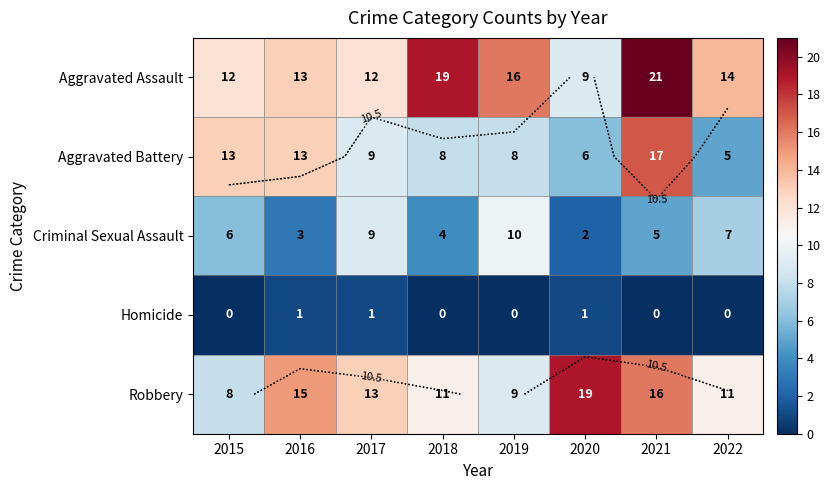

List the labels in order of Aggravated Battery value, smallest first.

2022, 2020, 2018, 2019, 2017, 2015, 2016, 2021